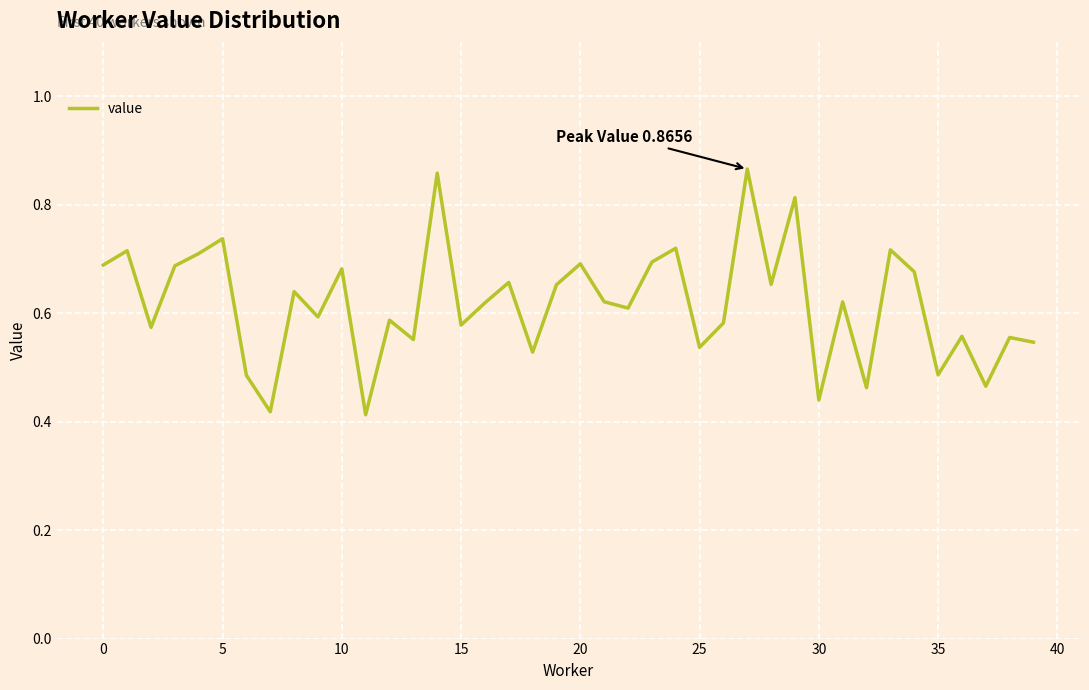

The chart shows a value of 0.9 at 15. True or false?

False